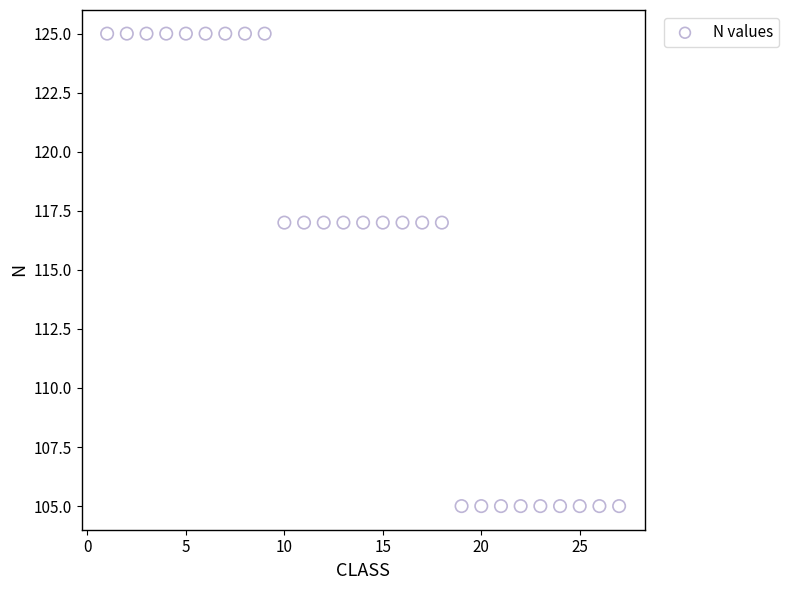

What is the range of X values (max minus min)?

26